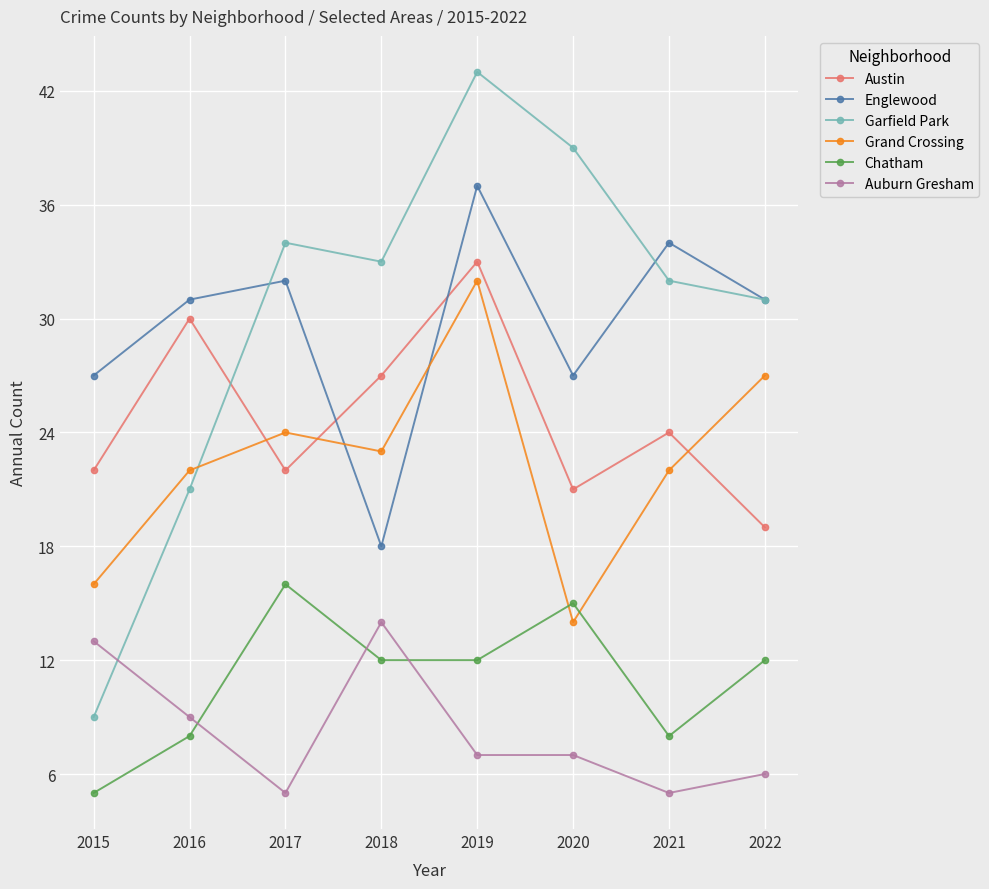

Reading left to right, transcribe all the data shown in this chart.

Austin: 2015=22	2016=30	2017=22	2018=27	2019=33	2020=21	2021=24	2022=19
Englewood: 2015=27	2016=31	2017=32	2018=18	2019=37	2020=27	2021=34	2022=31
Garfield Park: 2015=9	2016=21	2017=34	2018=33	2019=43	2020=39	2021=32	2022=31
Grand Crossing: 2015=16	2016=22	2017=24	2018=23	2019=32	2020=14	2021=22	2022=27
Chatham: 2015=5	2016=8	2017=16	2018=12	2019=12	2020=15	2021=8	2022=12
Auburn Gresham: 2015=13	2016=9	2017=5	2018=14	2019=7	2020=7	2021=5	2022=6